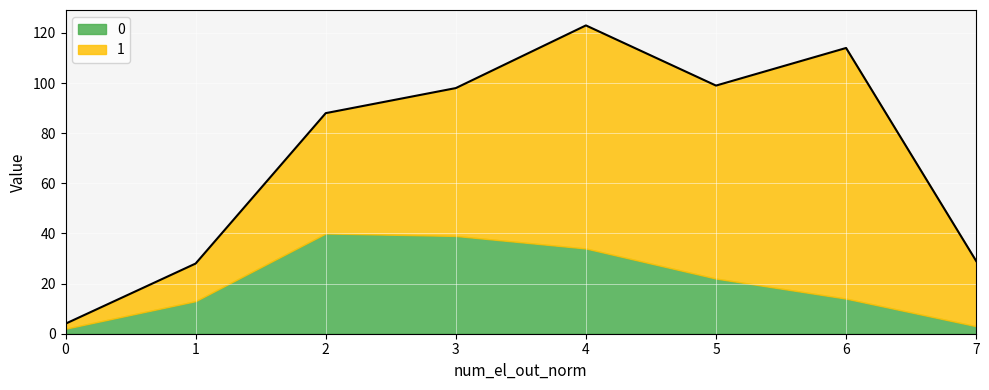

Where is the first local maximum for 0?

2